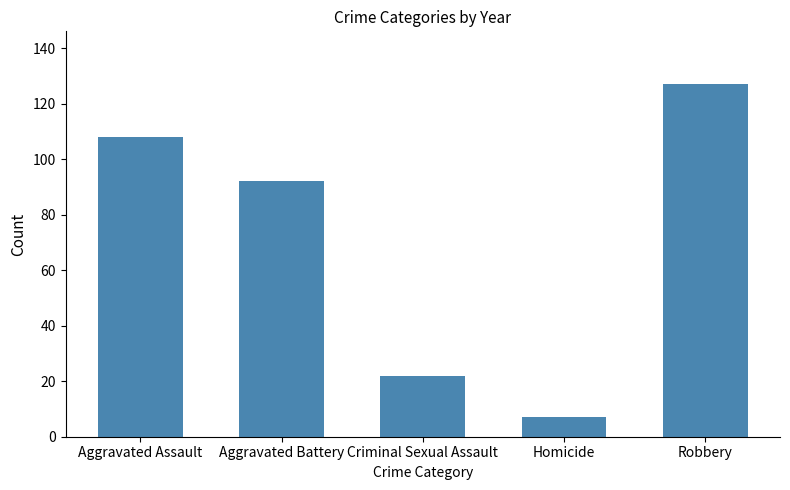

How many data points are less than 92?

2